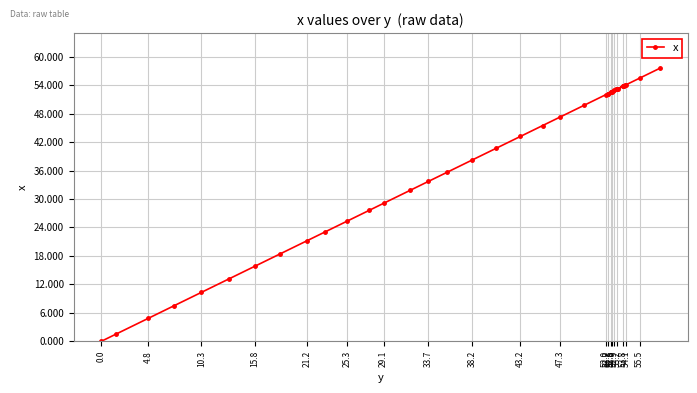

What position from the right is 15.8?

37